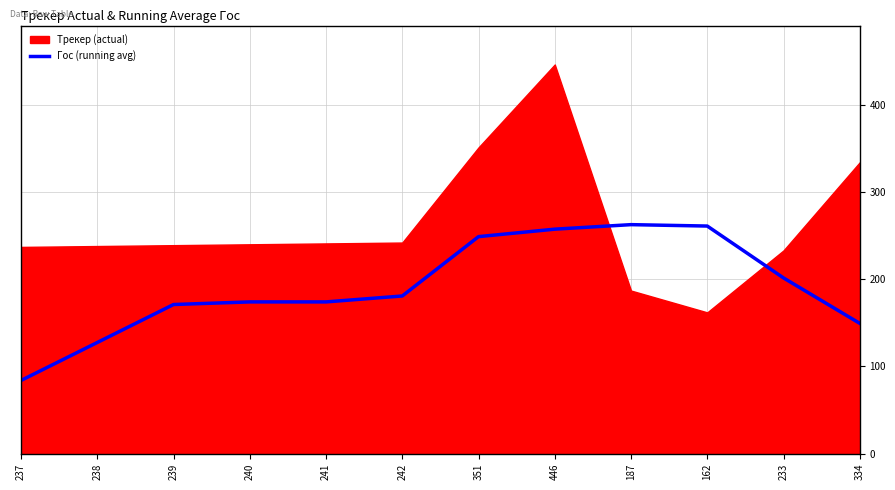

What is the lowest value of the Гос (running avg) series?

84.0